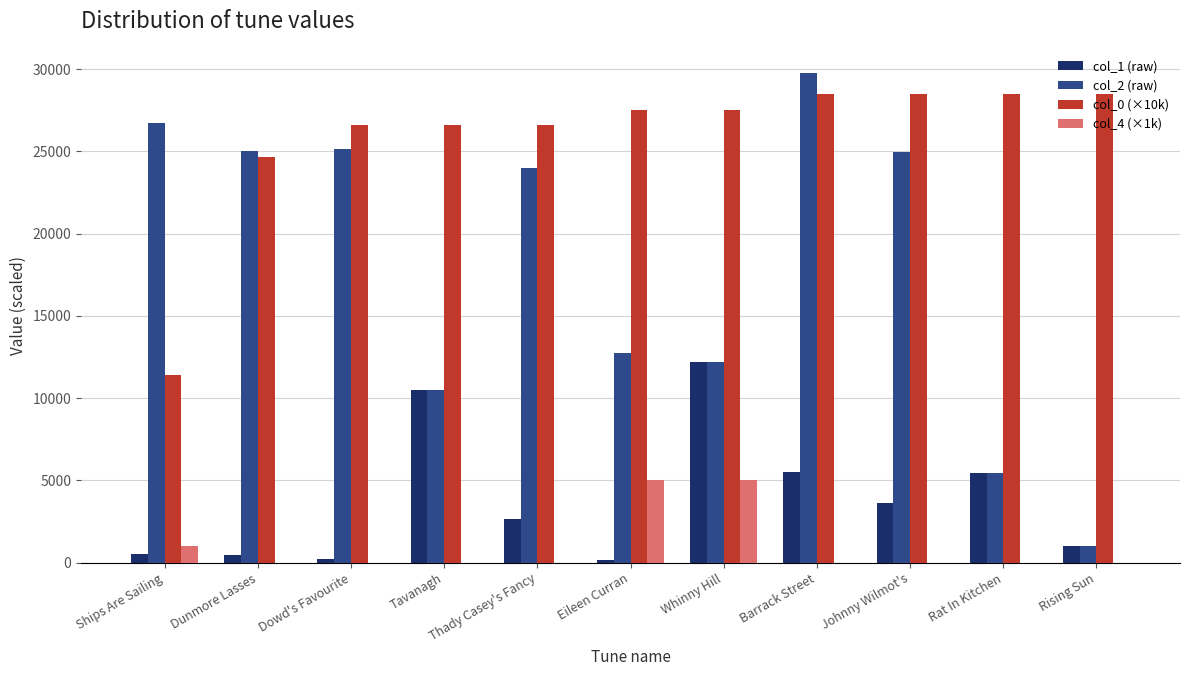

True or false: col_4 (×1k) has a value of -2291.7 at Johnny Wilmot's.

False